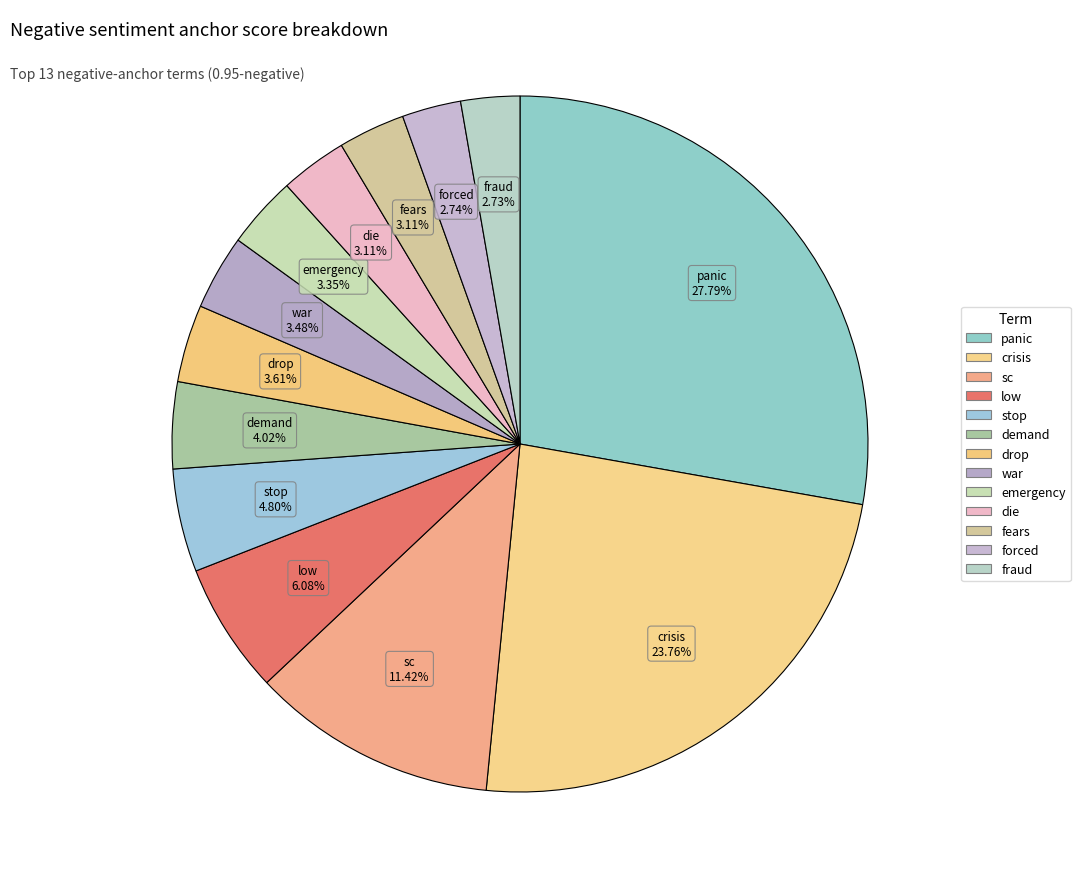

To the nearest percent, what is the combined percentage of crisis and die?

27%